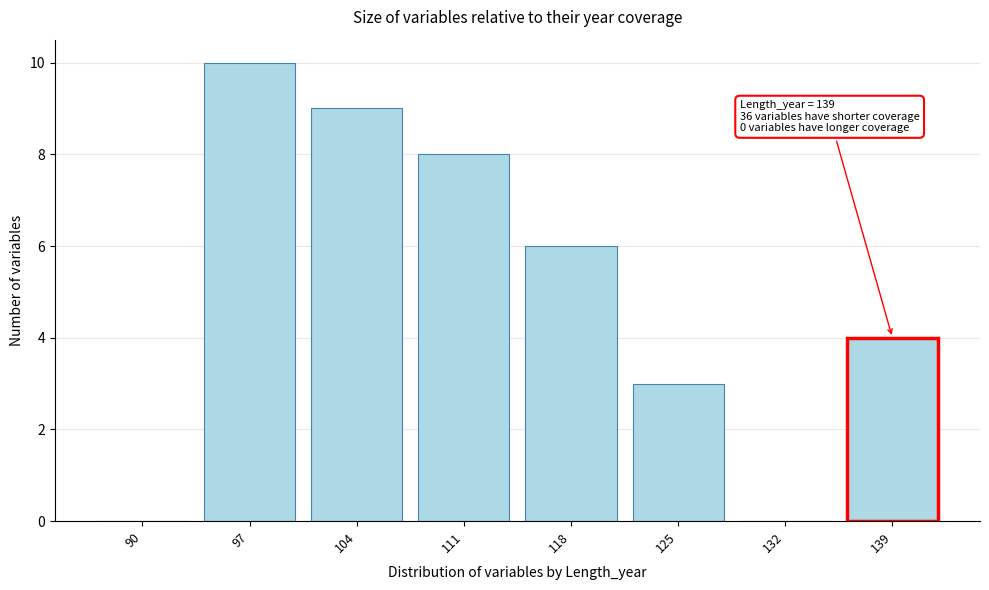

Reading left to right, what are all the values shown in this chart?

90=0	97=10	104=9	111=8	118=6	125=3	132=0	139=4